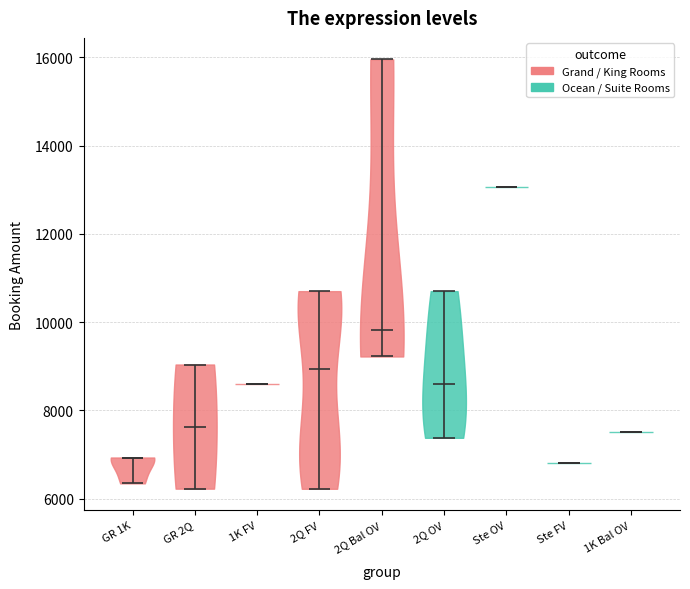

Where does the median line of the violin for 1K Bal OV sit on the y-axis? The values are not printed on the chart, so give them approximately, as read against the axis.

7400